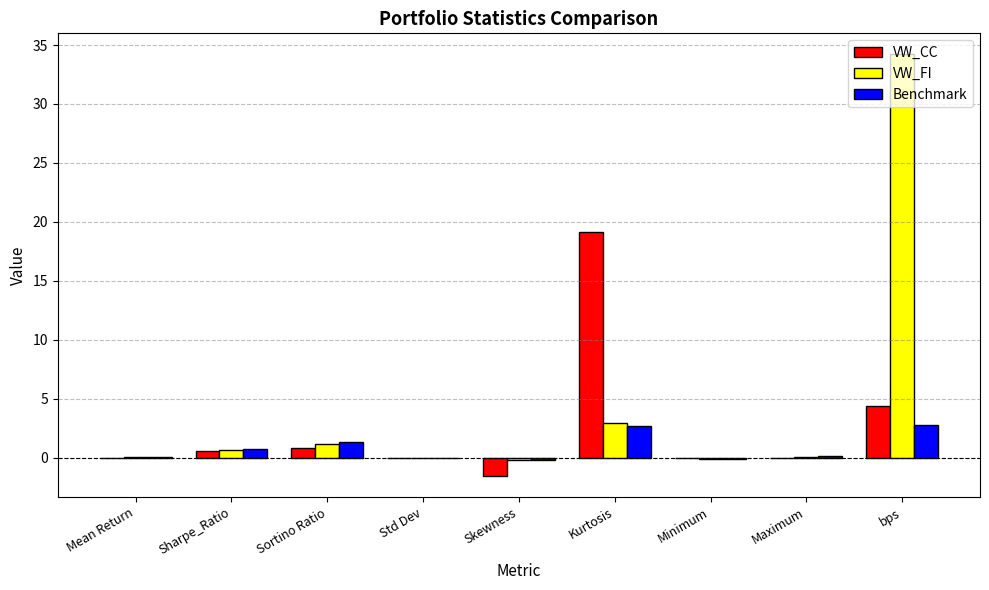

The Benchmark series shows 2.8 at bps. True or false?

True